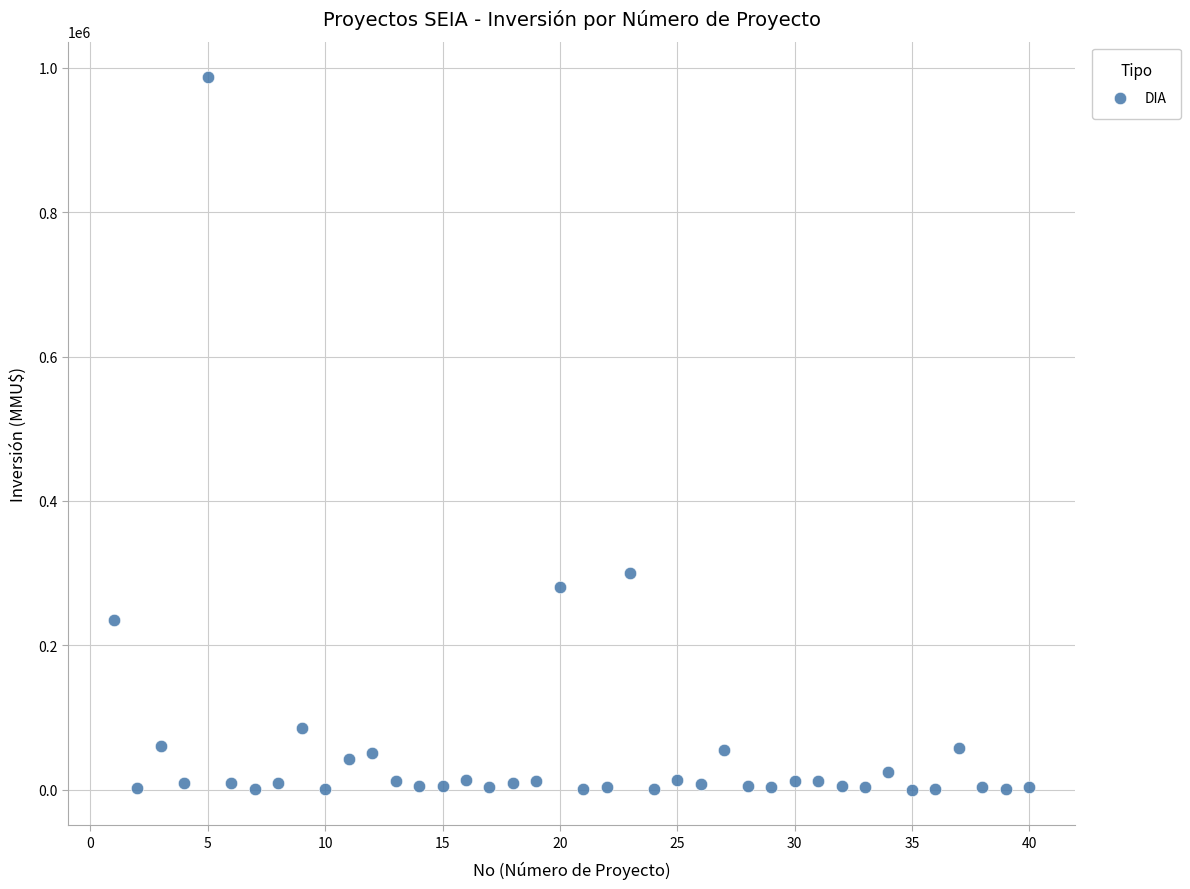

What is the range of Y values (max minus min)?

987000